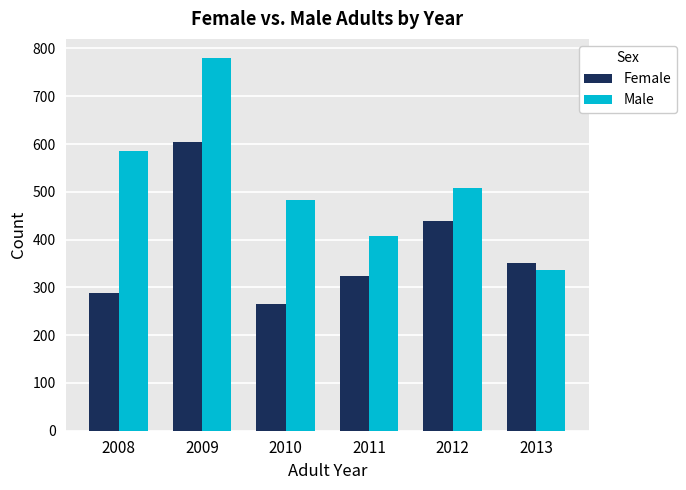

What is the approximate value of Female at 2011?

324